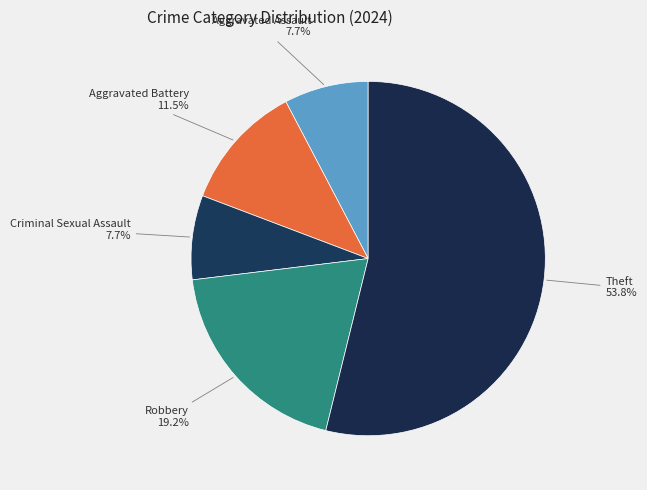

To the nearest percent, what is the difference between the largest and smallest slice percentages?

46%